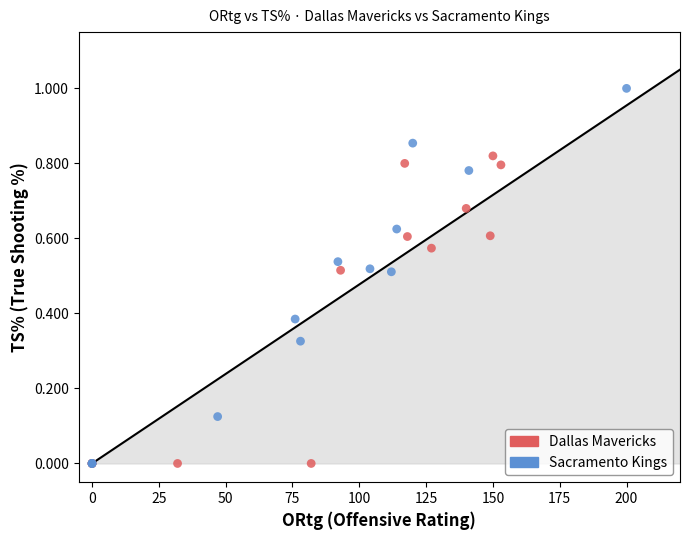

Which series reaches the maximum Y coordinate?

Sacramento Kings